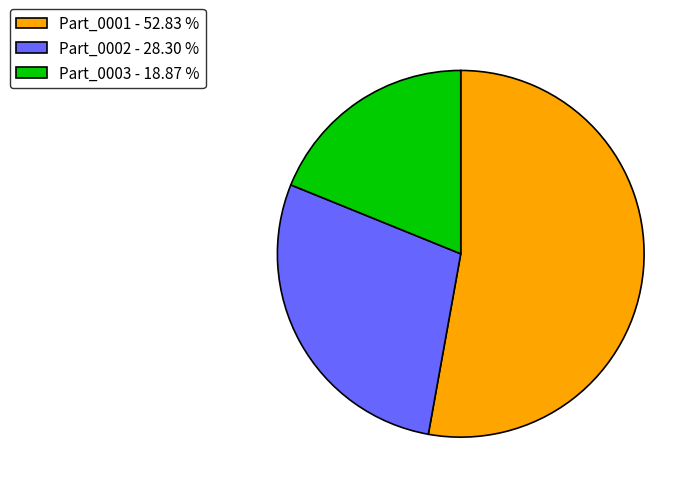

What is the ratio of the value at Part_0003 to the value at Part_0001?

0.4